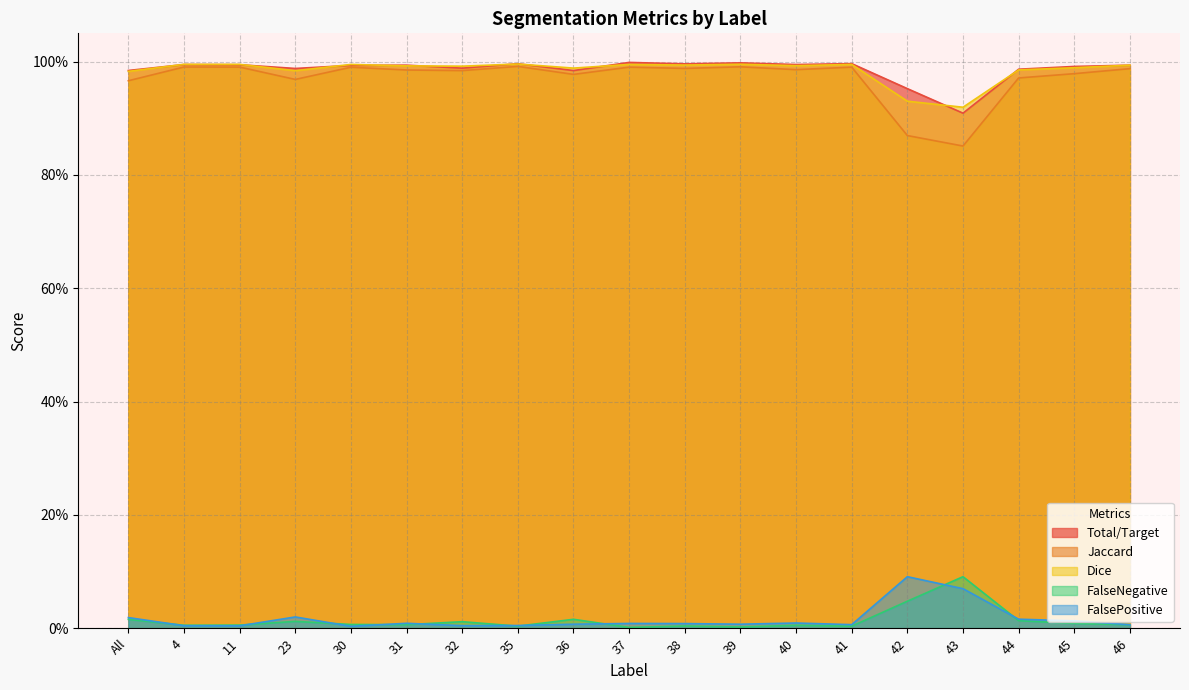

What is the value of the Jaccard point at the 4th from the left?

1.0